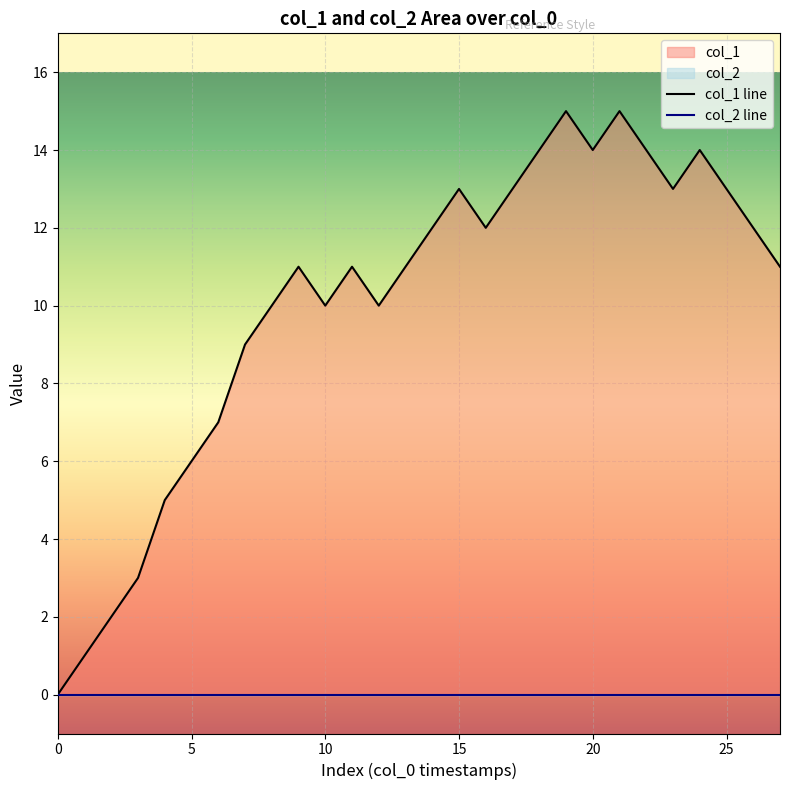

List the labels in order of value, largest first.

15, 15, 14, 14, 14, 14, 13, 13, 13, 13, 12, 12, 12, 11, 11, 11, 11, 10, 10, 10, 9, 7, 6, 5, 3, 2, 1, 0